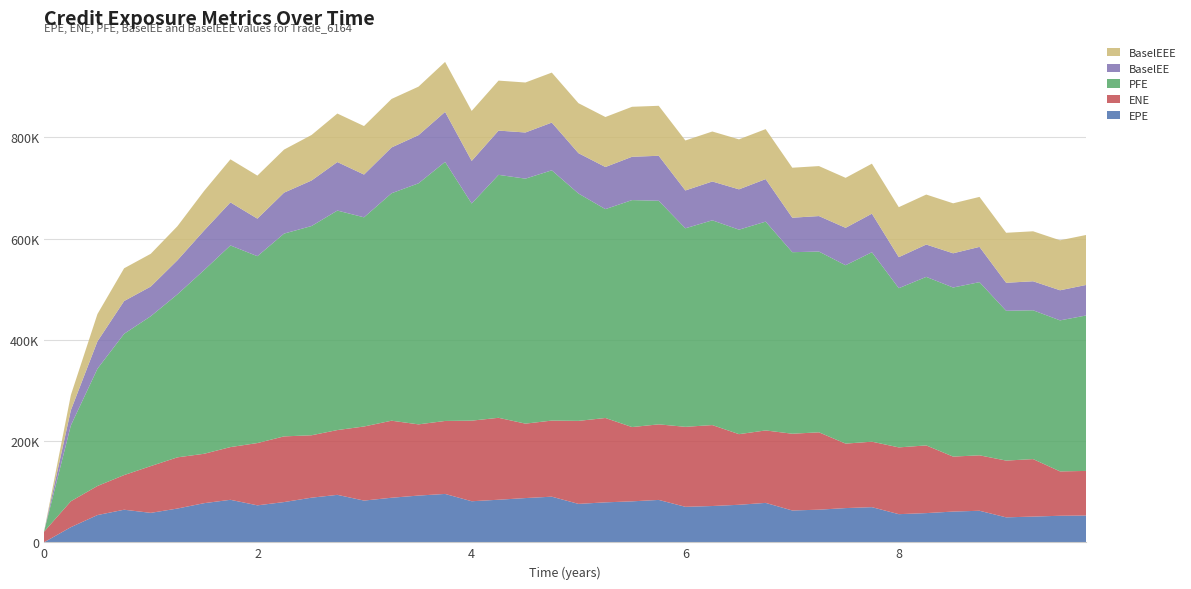

Reading left to right, list all the values displayed in this chart.

EPE: 0.0=0.0	0.251366=29937.2	0.5=53828.3	0.7493=64396.9	0.998615=58210.0	1.24793=66722.7	1.49725=77334.6	1.74382=83991.0	1.99588=73052.1	2.24519=79512.6	2.50272=88195.7	2.74382=93772.1	2.99314=82456.3	3.25067=88062.0	3.50272=92355.6	3.75137=95588.6	4.0=81151.1	4.25137=84120.9	4.50273=87433.3	4.7493=90155.9	4.99862=75918.5	5.25067=78962.0	5.49999=80946.2	5.7493=83758.6	5.99862=70153.3	6.25067=71712.8	6.49999=74163.0	6.7493=77889.1	6.99862=62892.8	7.24793=64475.7	7.49725=67634.2	7.74317=69453.4	7.99454=55629.5	8.25137=57702.8	8.50273=60763.7	8.7493=62345.9	8.99862=49337.0	9.25067=50811.6	9.50272=52464.4	9.7493=52942.5
ENE: 0.0=20849.4	0.251366=51179.6	0.5=57463.2	0.7493=68439.1	0.998615=92389.2	1.24793=101173.0	1.49725=97595.8	1.74382=104150.0	1.99588=123070.0	2.24519=129770.0	2.50272=123314.0	2.74382=128006.0	2.99314=146370.0	3.25067=152207.0	3.50272=140680.0	3.75137=144177.0	4.0=159230.0	4.25137=161869.0	4.50273=147044.0	4.7493=150348.0	4.99862=163991.0	5.25067=166655.0	5.49999=146757.0	5.7493=149288.0	5.99862=158026.0	6.25067=159911.0	6.49999=139543.0	6.7493=143138.0	6.99862=151648.0	7.24793=152843.0	7.49725=127373.0	7.74317=129373.0	7.99454=131916.0	8.25137=133747.0	8.50273=108606.0	8.7493=109535.0	8.99862=112148.0	9.25067=113625.0	9.50272=87639.6	9.7493=88123.0
PFE: 0.0=0.0	0.251366=149896.0	0.5=231698.0	0.7493=279104.0	0.998615=296096.0	1.24793=322011.0	1.49725=362873.0	1.74382=398375.0	1.99588=369175.0	2.24519=400639.0	2.50272=413395.0	2.74382=433656.0	2.99314=413255.0	3.25067=449376.0	3.50272=476212.0	3.75137=511831.0	4.0=429045.0	4.25137=479979.0	4.50273=484016.0	4.7493=494405.0	4.99862=449224.0	5.25067=412666.0	5.49999=448400.0	5.7493=441708.0	5.99862=392208.0	6.25067=404531.0	6.49999=403983.0	6.7493=412547.0	6.99862=358660.0	7.24793=357109.0	7.49725=352433.0	7.74317=374280.0	7.99454=314513.0	8.25137=332973.0	8.50273=334035.0	8.7493=342134.0	8.99862=295912.0	9.25067=293976.0	9.50272=298369.0	9.7493=307209.0
BaselEE: 0.0=0.0	0.251366=29987.0	0.5=54006.6	0.7493=64720.8	0.998615=58607.0	1.24793=67302.1	1.49725=78163.2	1.74382=85060.5	1.99588=74133.5	2.24519=80878.6	2.50272=89930.1	2.74382=95834.8	2.99314=84469.5	3.25067=90470.0	3.50272=95149.7	3.75137=98756.3	4.0=84075.2	4.25137=87436.9	4.50273=91179.8	4.7493=94322.5	4.99862=79686.5	5.25067=83190.6	5.49999=85598.8	5.7493=88902.8	5.99862=74739.3	6.25067=76712.7	6.49999=79655.6	6.7493=83997.0	6.99862=68099.8	7.24793=70118.2	7.49725=73875.1	7.74317=76190.7	7.99454=61295.9	8.25137=63881.1	8.50273=67582.1	8.7493=69656.9	8.99862=55375.7	9.25067=57310.0	9.50272=59465.2	9.7493=60295.6
BaselEEE: 0.0=0.0	0.251366=29987.0	0.5=54006.6	0.7493=64720.8	0.998615=64720.8	1.24793=67302.1	1.49725=78163.2	1.74382=85060.5	1.99588=85060.5	2.24519=85060.5	2.50272=89930.1	2.74382=95834.8	2.99314=95834.8	3.25067=95834.8	3.50272=95834.8	3.75137=98756.3	4.0=98756.3	4.25137=98756.3	4.50273=98756.3	4.7493=98756.3	4.99862=98756.3	5.25067=98756.3	5.49999=98756.3	5.7493=98756.3	5.99862=98756.3	6.25067=98756.3	6.49999=98756.3	6.7493=98756.3	6.99862=98756.3	7.24793=98756.3	7.49725=98756.3	7.74317=98756.3	7.99454=98756.3	8.25137=98756.3	8.50273=98756.3	8.7493=98756.3	8.99862=98756.3	9.25067=98756.3	9.50272=98756.3	9.7493=98756.3